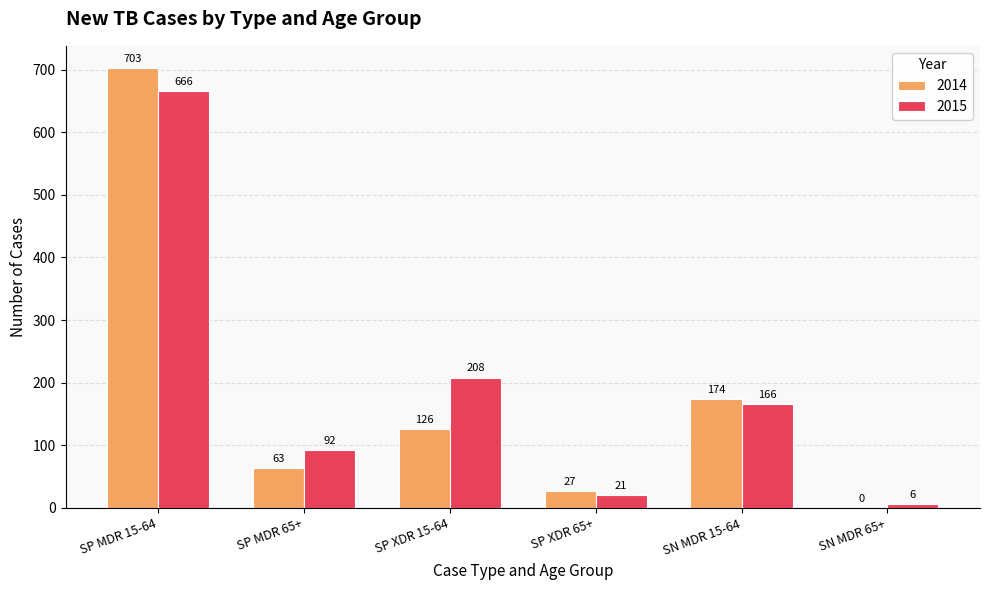

Are the bars horizontal?

No